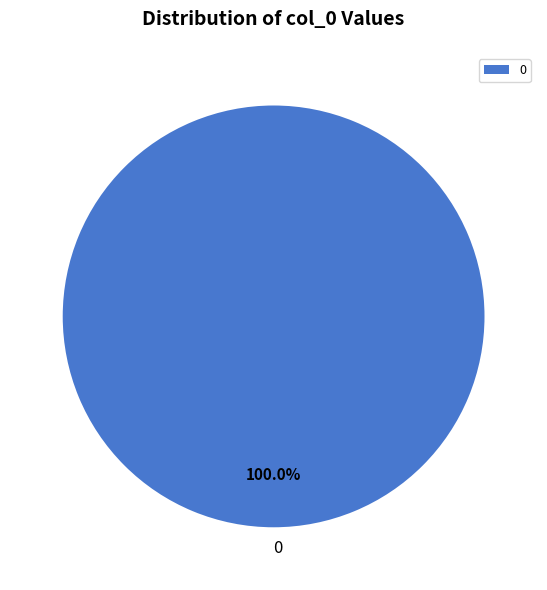

Does 0 represent more than half of the total?

Yes